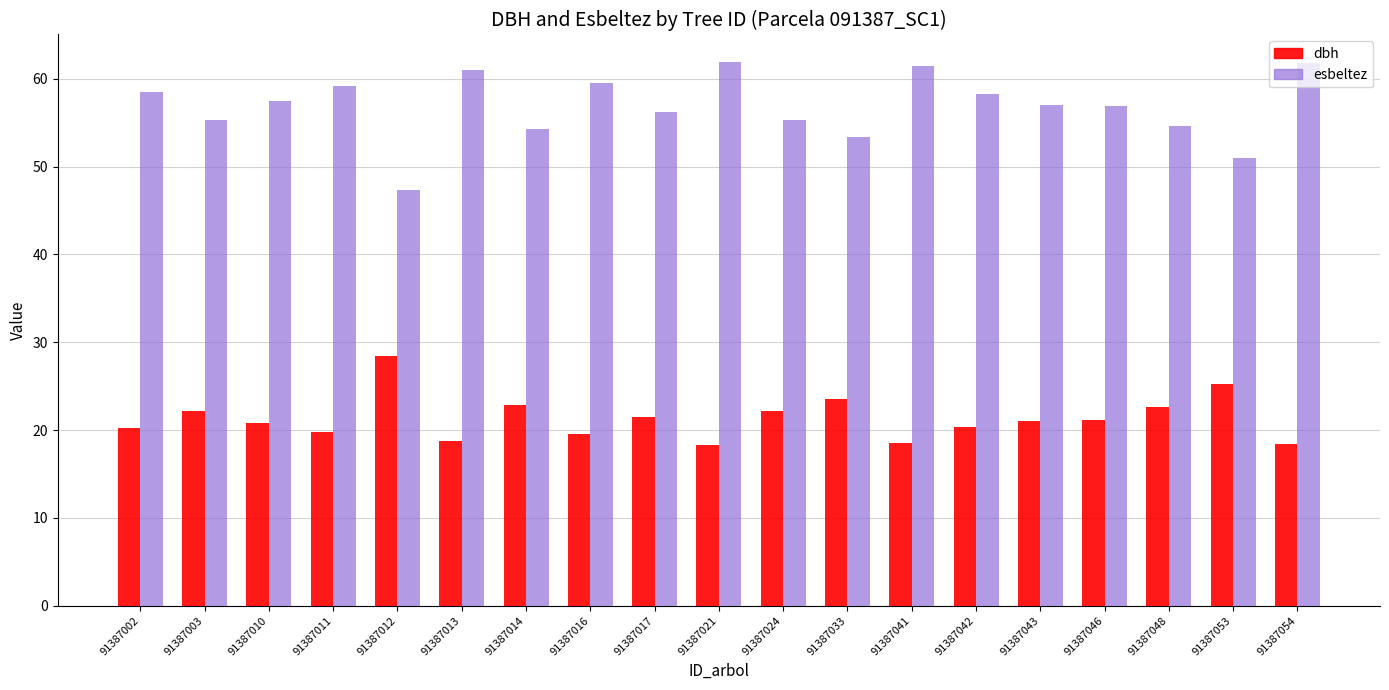

Which series has the largest range (max minus min)?

esbeltez